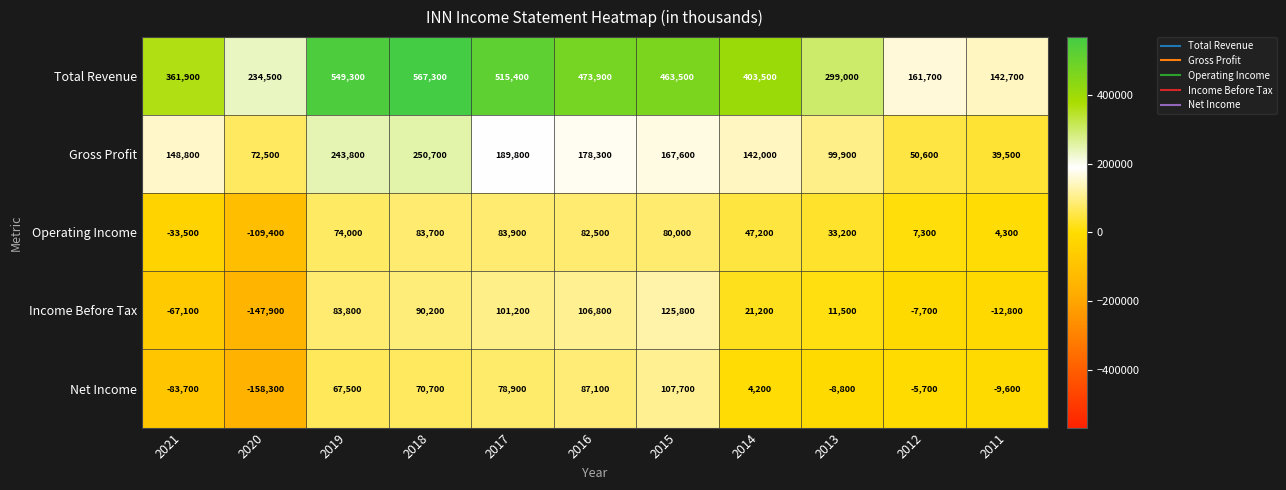

The Operating Income series shows 47425 at 2017. True or false?

False